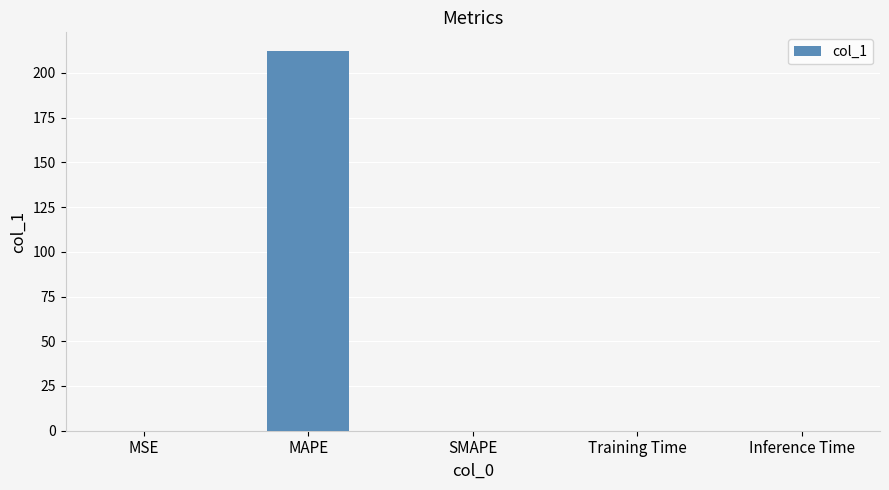

What is the approximate value at MAPE?

212.0